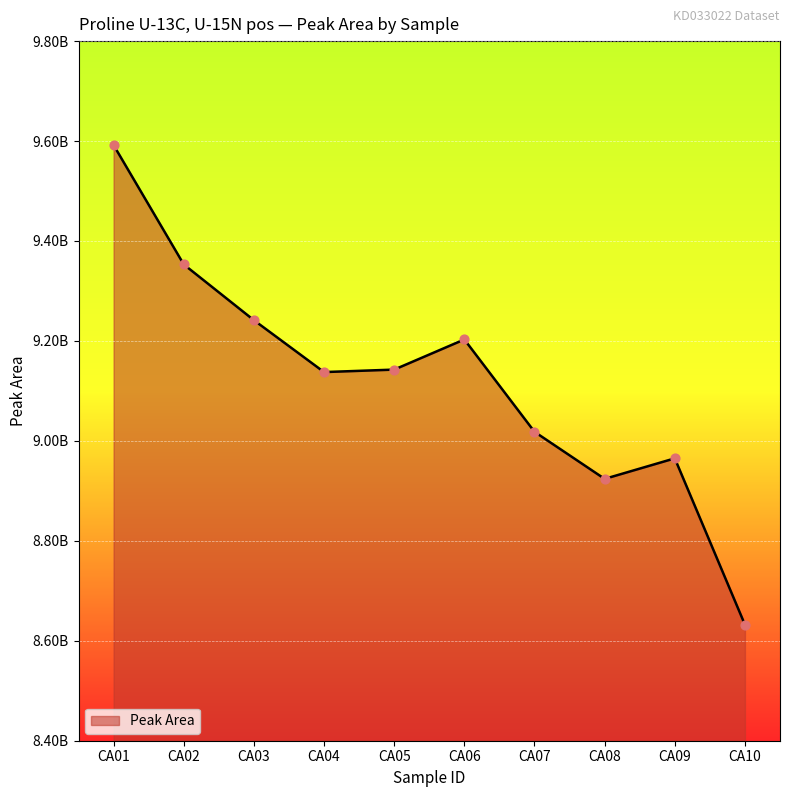

Which has a higher value, CA09 or CA03?

CA03